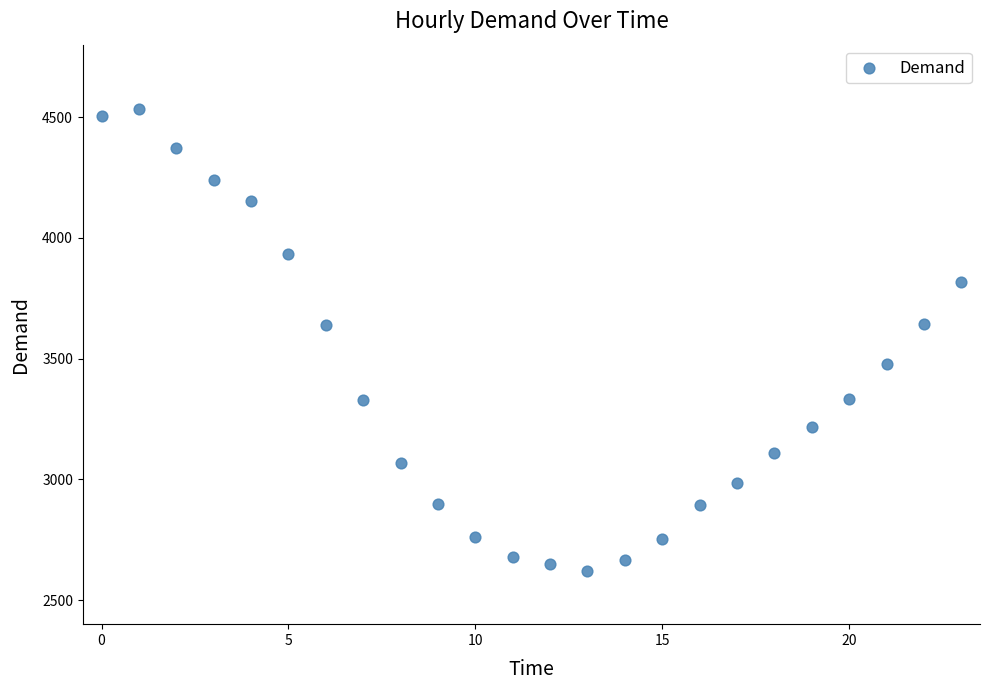

What is the range of Y values (max minus min)?

1914